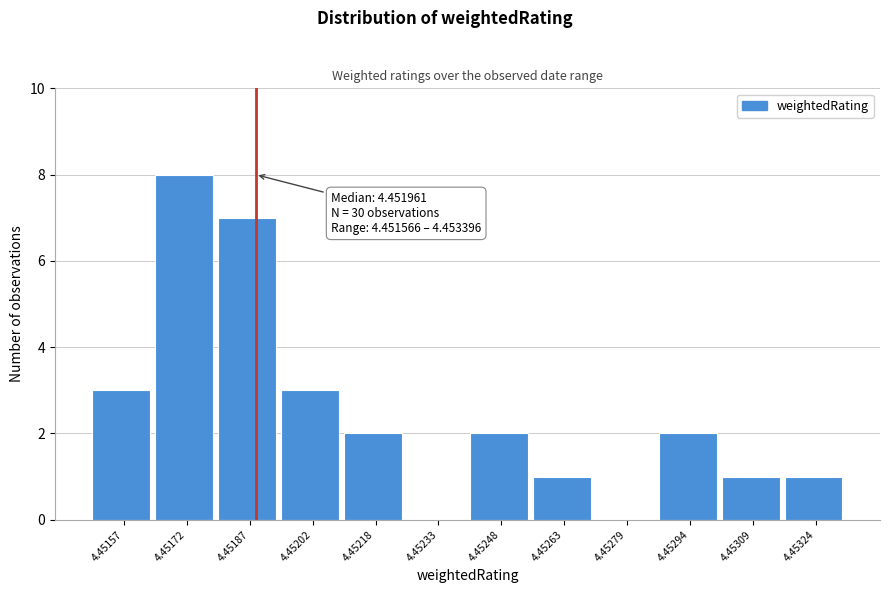

Reading left to right, list all the values displayed in this chart.

4.45157=3	4.45172=8	4.45187=7	4.45202=3	4.45218=2	4.45233=0	4.45248=2	4.45263=1	4.45279=0	4.45294=2	4.45309=1	4.45324=1